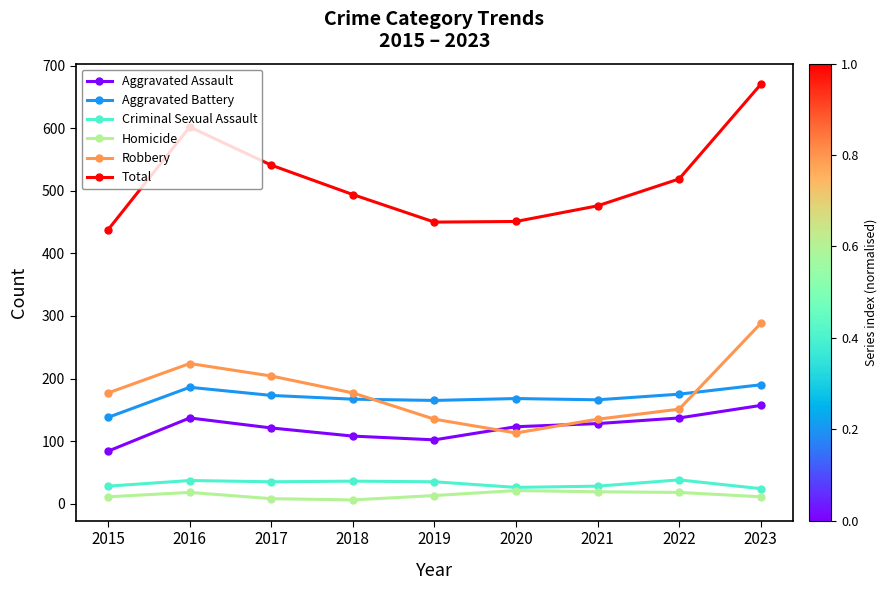

Where does the Criminal Sexual Assault series first go above 35?

2016